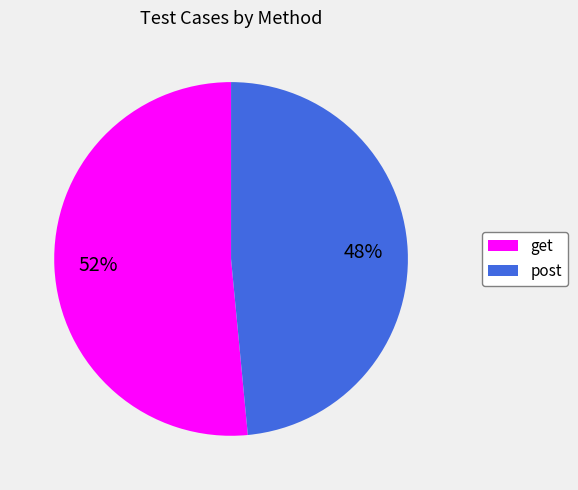

True or false: get accounts for 41% of the total.

False